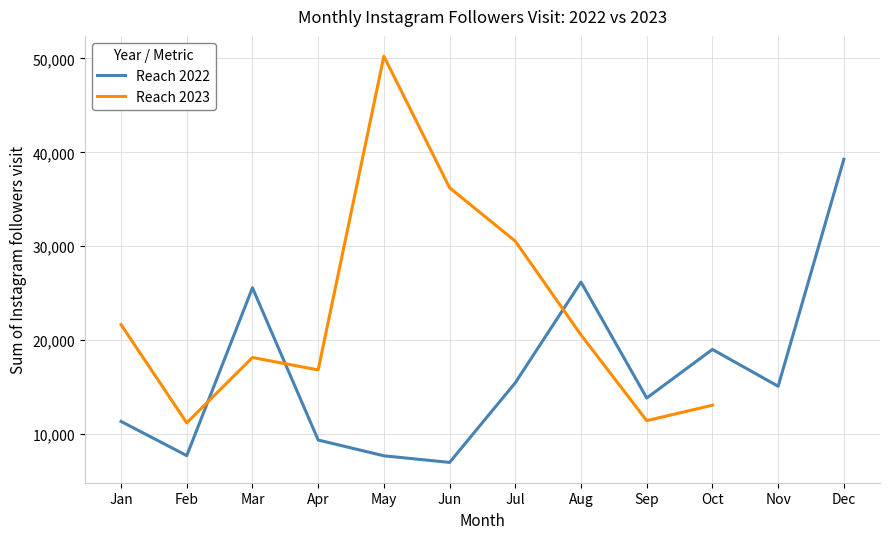

True or false: Reach 2022 has a value of 6973 at Jun.

True